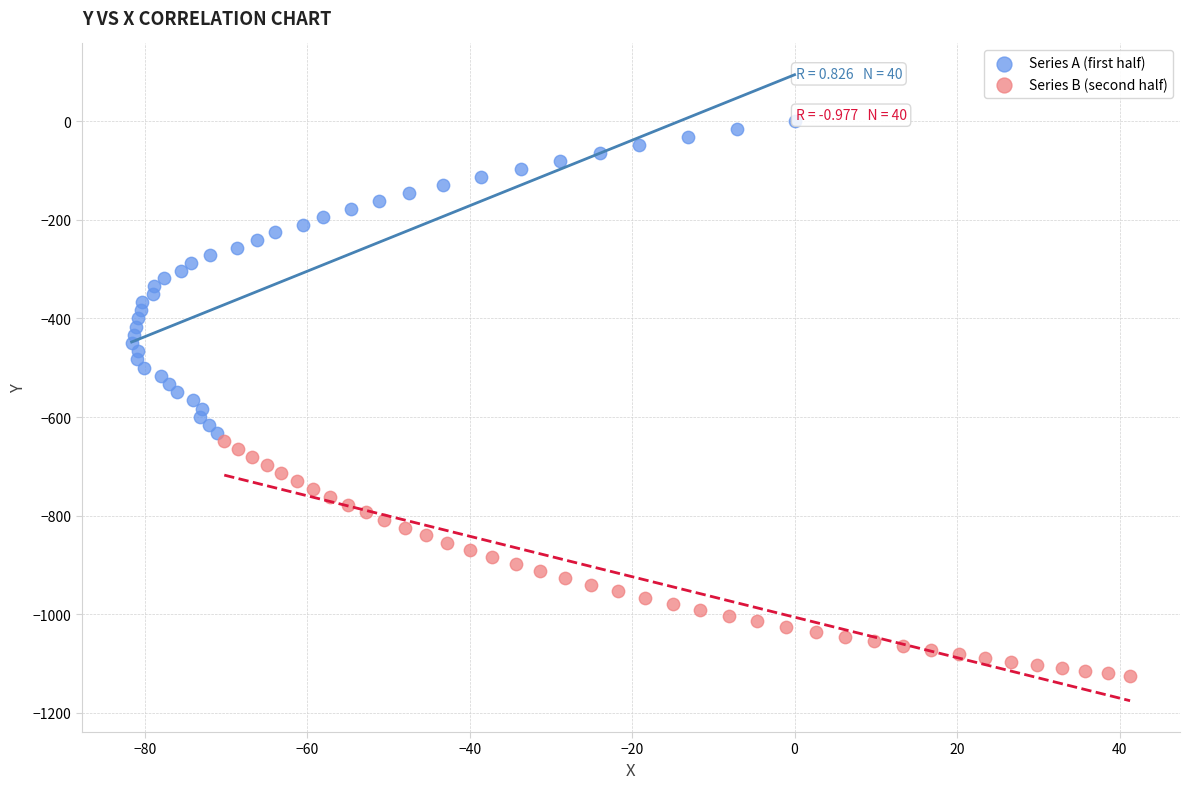

Which series has the largest Y range (max minus min)?

Series A (first half)